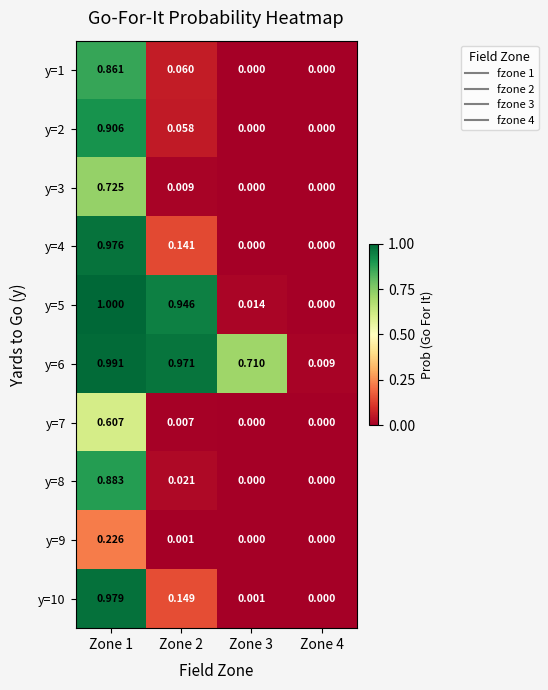

How many values in the y=4 series exceed 0?

2